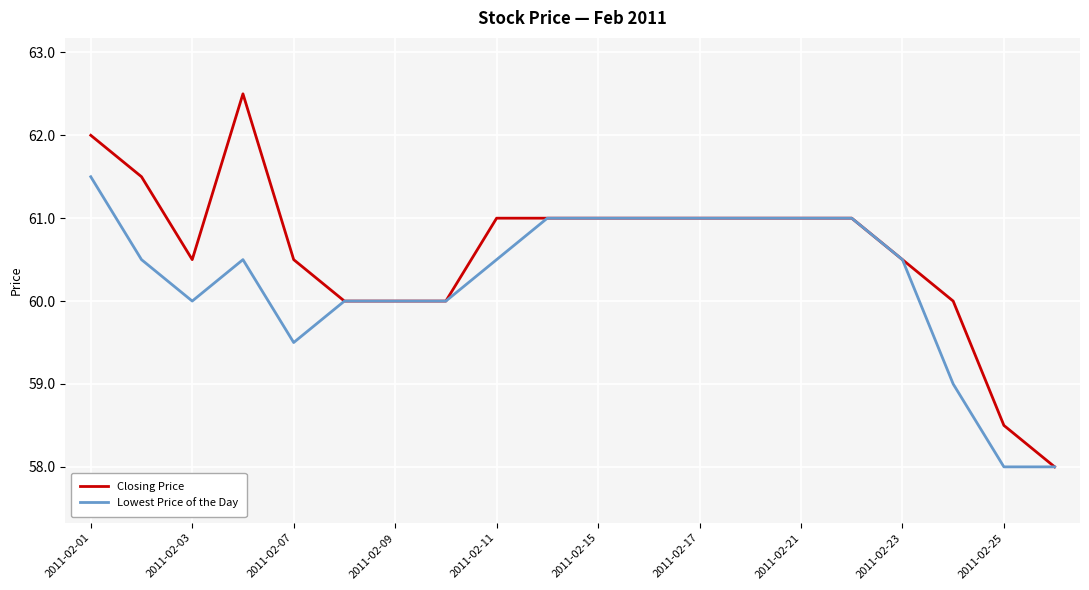

Which series has the widest spread of values?

Closing Price